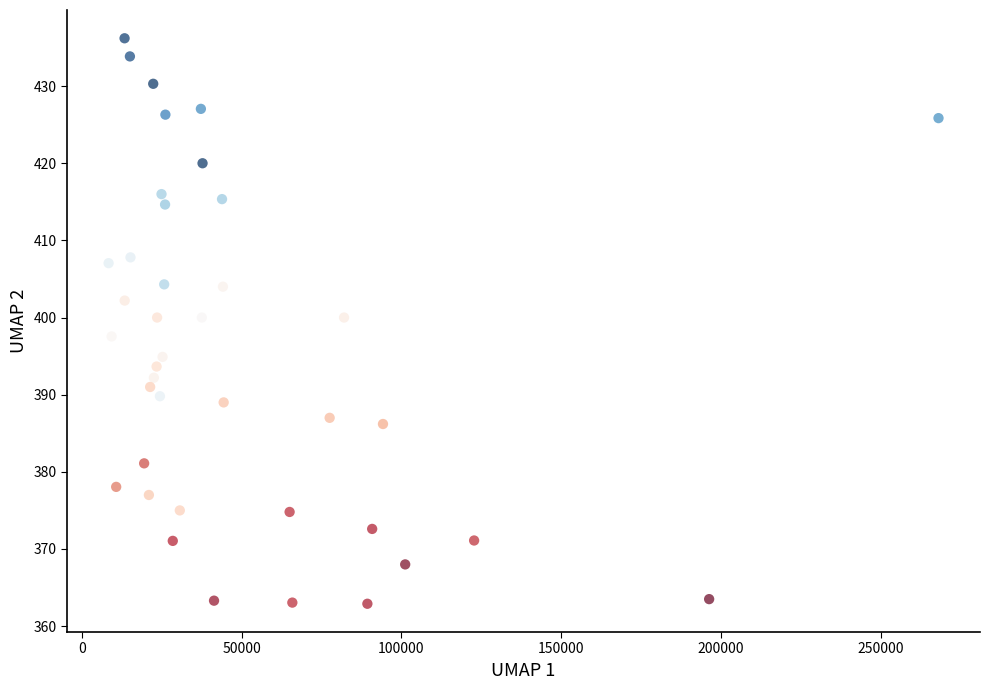

What is the range of Y values (max minus min)?

73.3